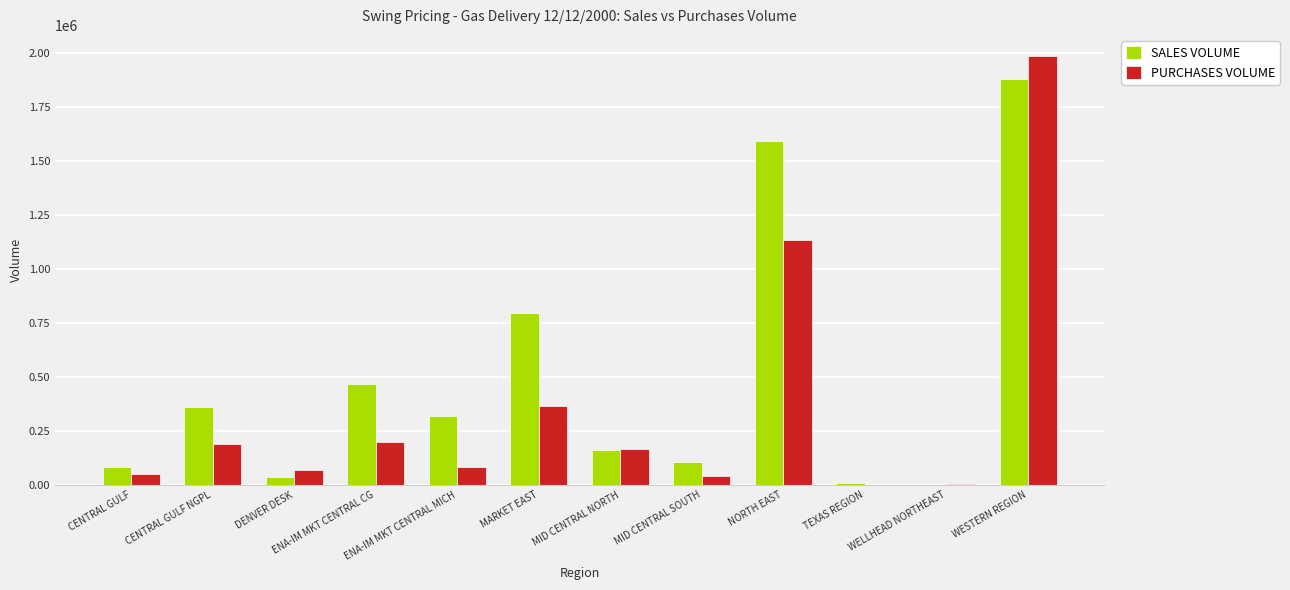

Is the value of PURCHASES VOLUME at NORTH EAST greater than the value of SALES VOLUME at ENA-IM MKT CENTRAL MICH?

Yes